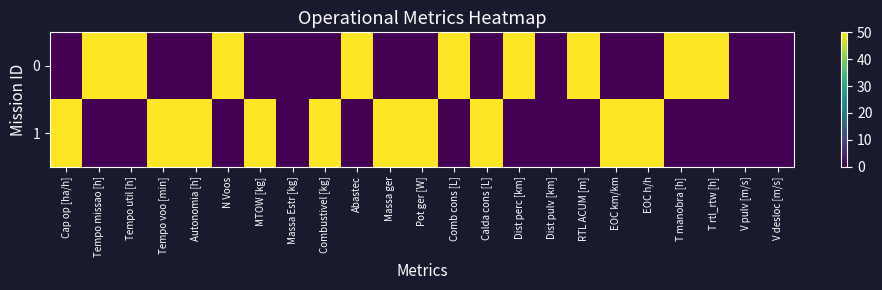

What is the total value across all series at N Voos?

50